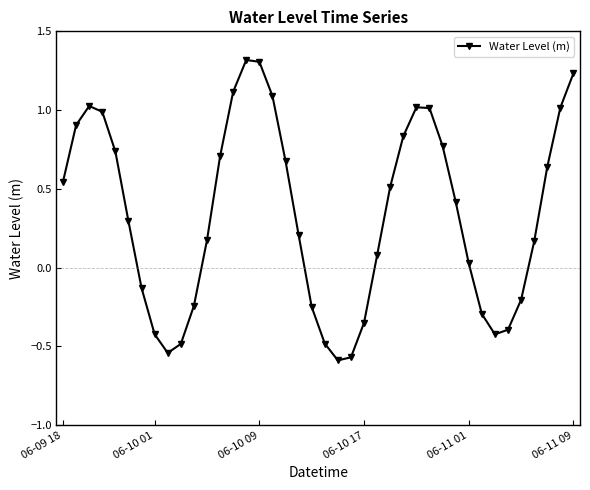

What is the greatest value displayed?

1.3